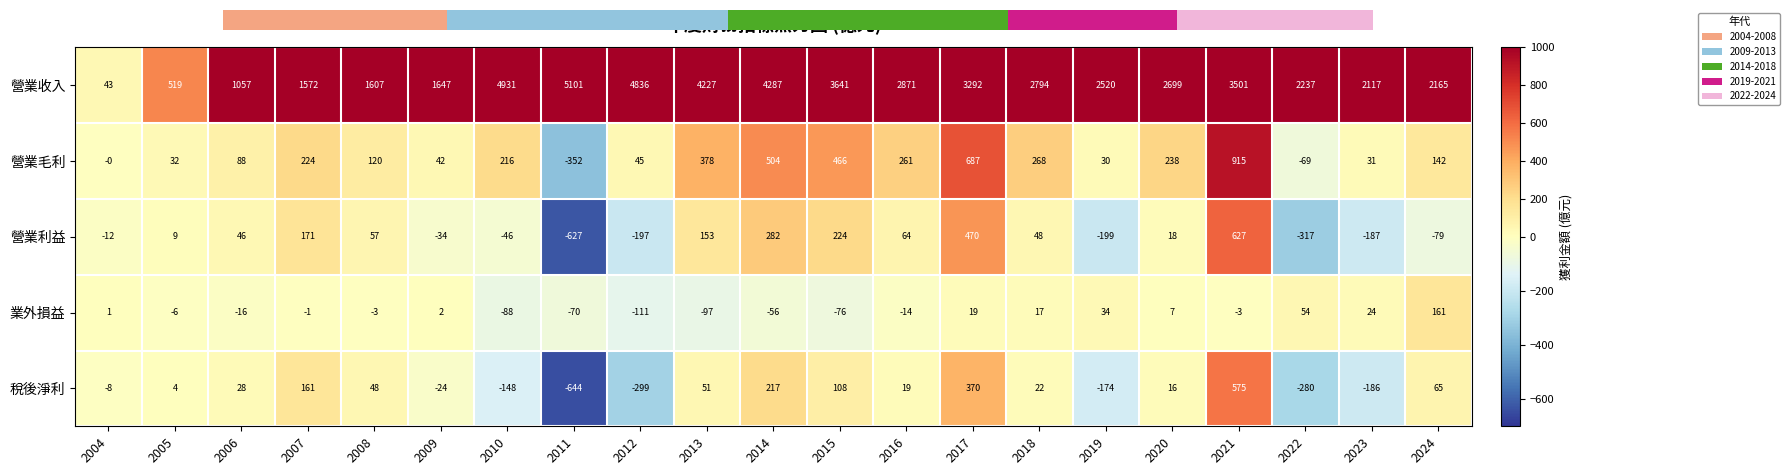

Is the value of 營業毛利 at 2019 greater than the value of 稅後淨利 at 2018?

Yes